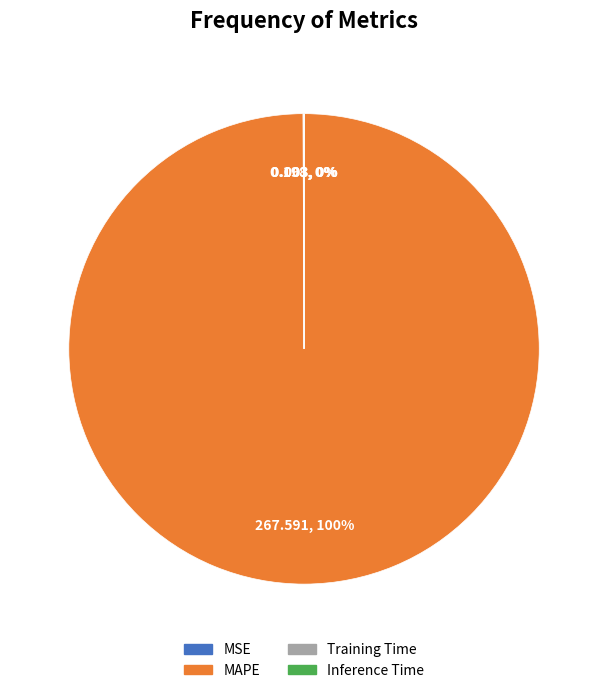

To the nearest percent, what is the difference between the largest and smallest slice percentages?

100%